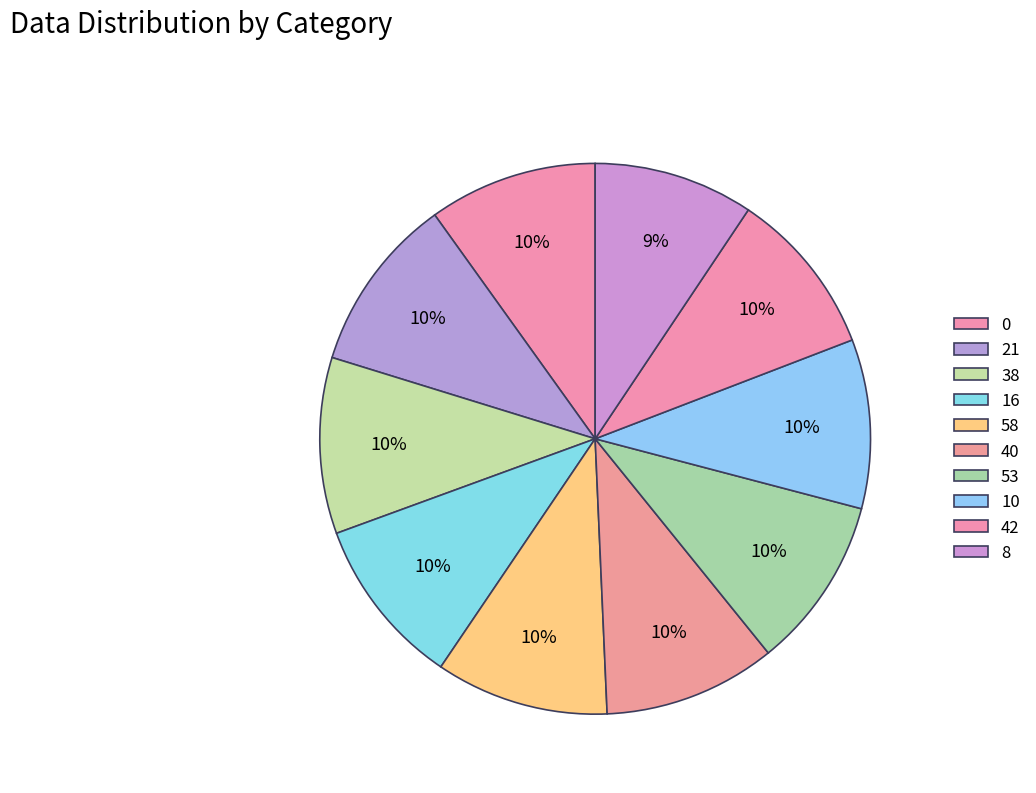

How many slices are in this pie chart?

10